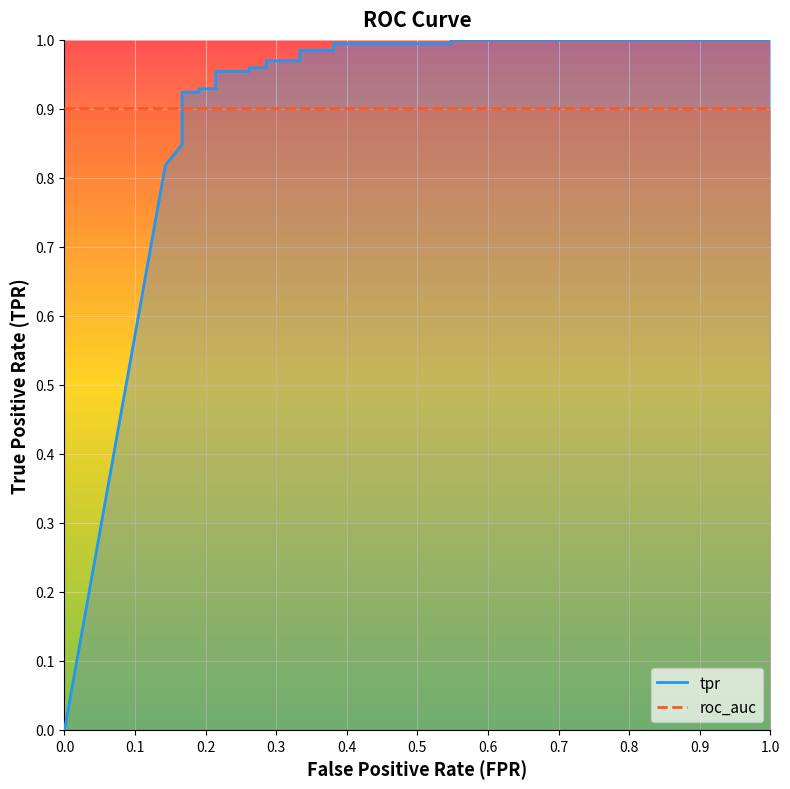

True or false: the data shows 1.5 at 0.2.

False